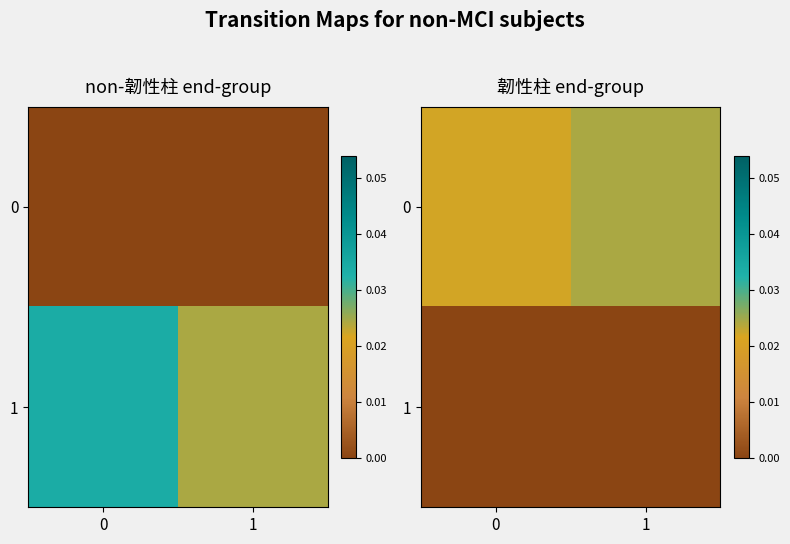

At 0, list the series in order from smallest to largest.

1, 0